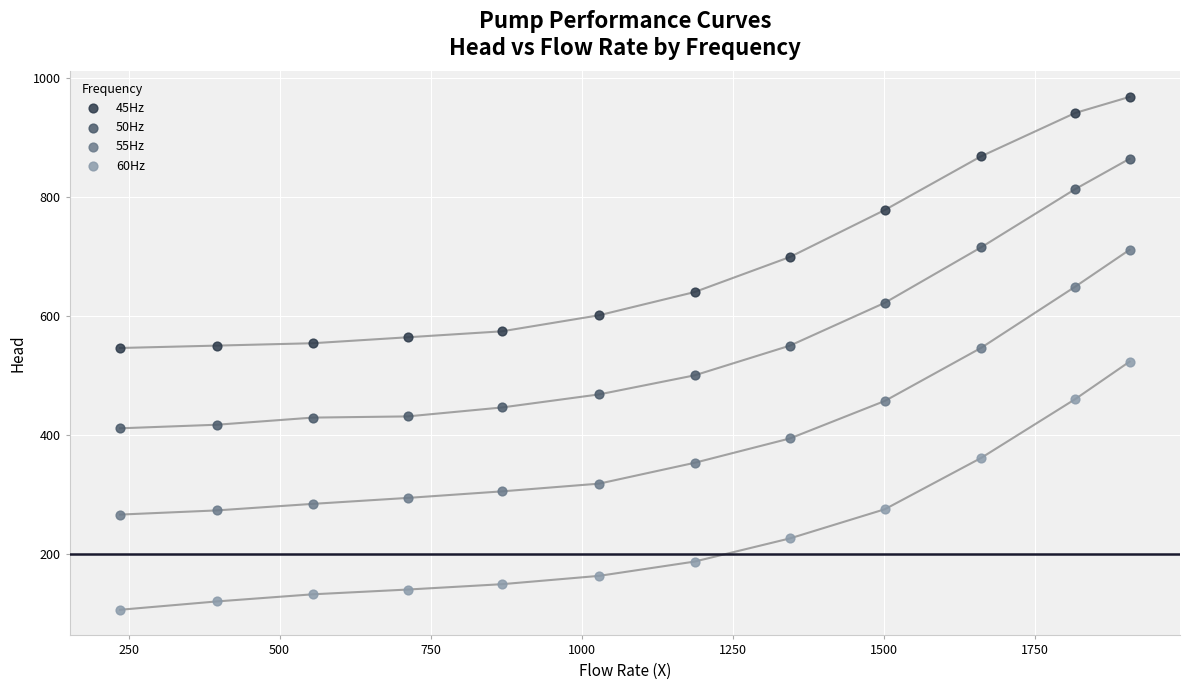

What are all the series names shown in the legend?

45Hz, 50Hz, 55Hz, 60Hz